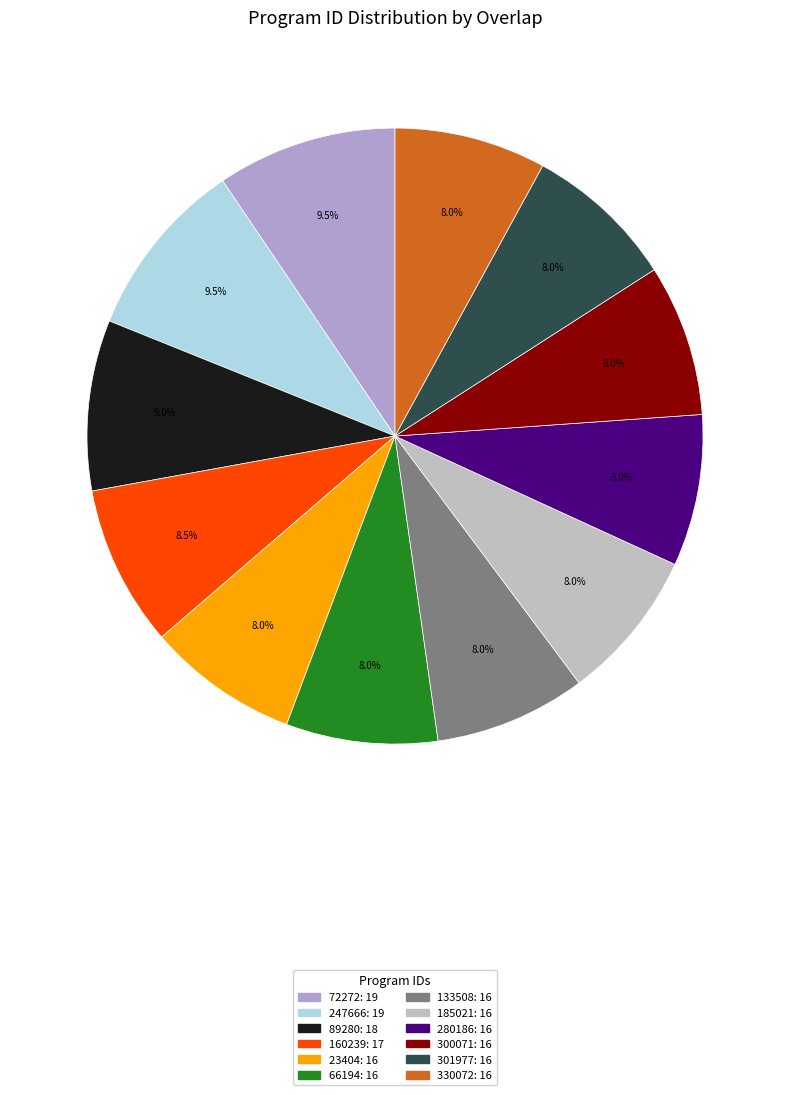

The 66194 slice represents 22% of the pie. True or false?

False